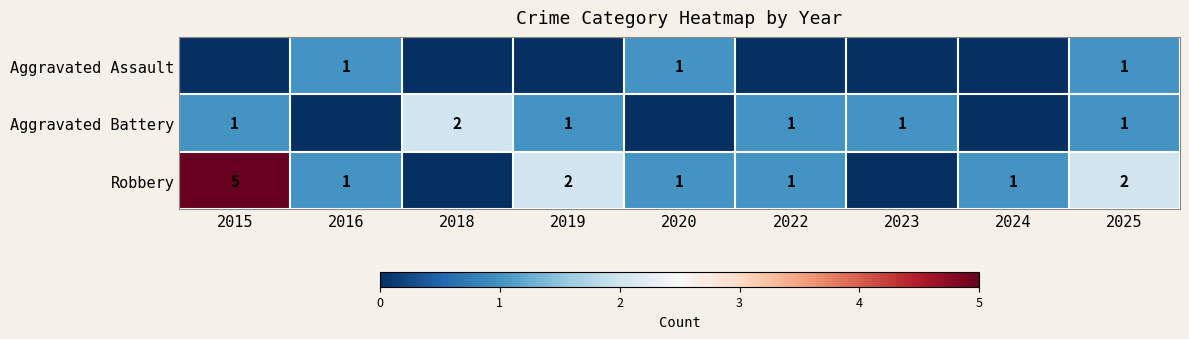

Is it true that Aggravated Battery equals 2 at 2018?

True